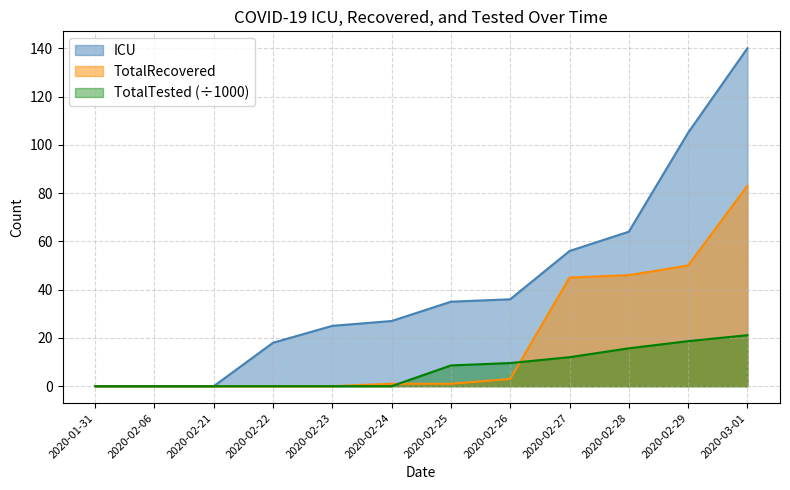

What is the difference between the maximum and minimum values in the TotalRecovered series?

83.0